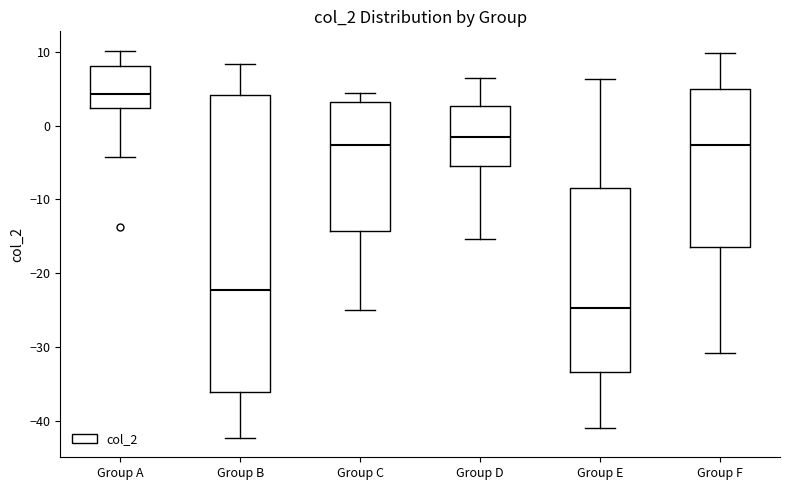

Which box has the lowest median line?

Group E